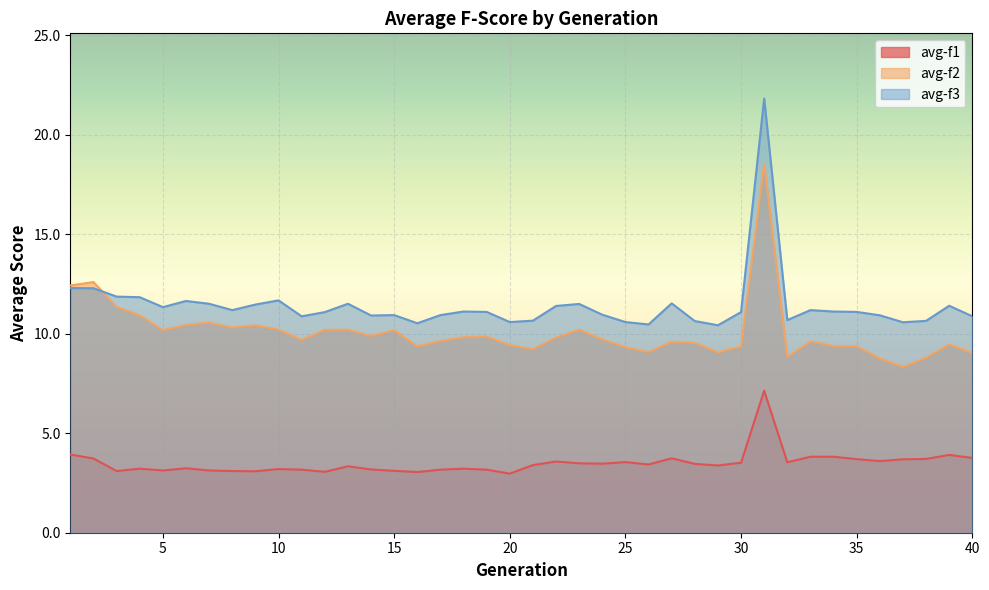

True or false: avg-f3 and avg-f2 cross at least once.

True